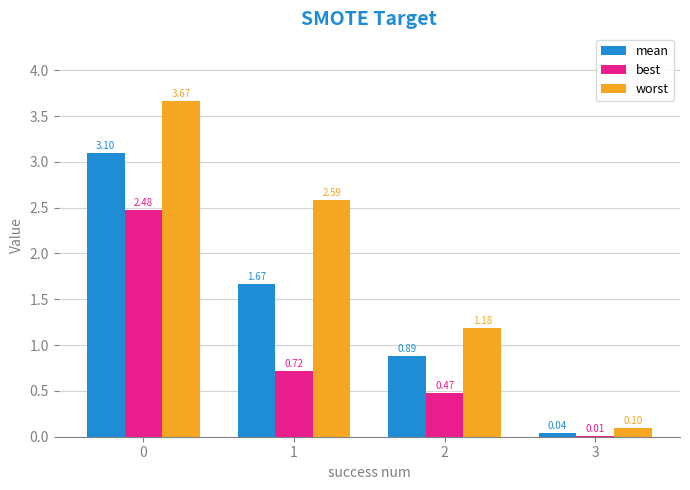

How many data points does each series have?

4